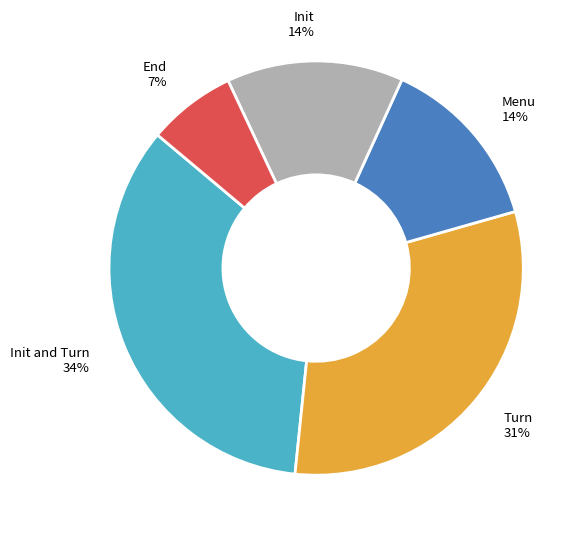

To the nearest percent, what is the average slice percentage?

20%